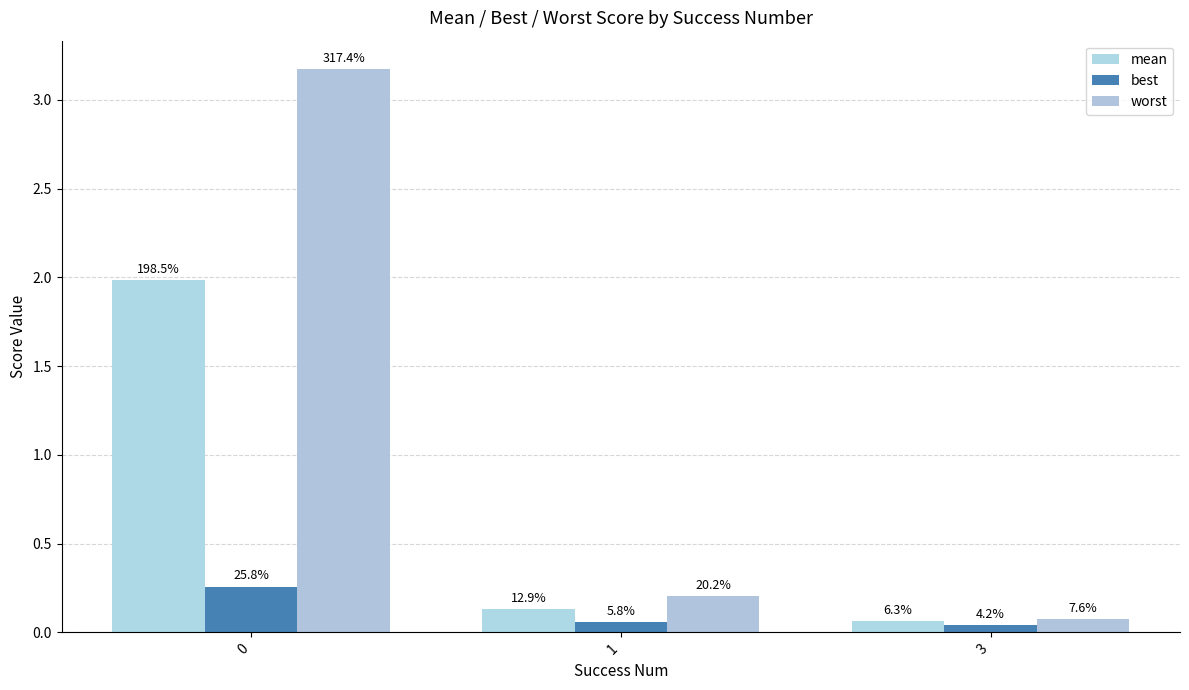

How many bars are there in each group?

3